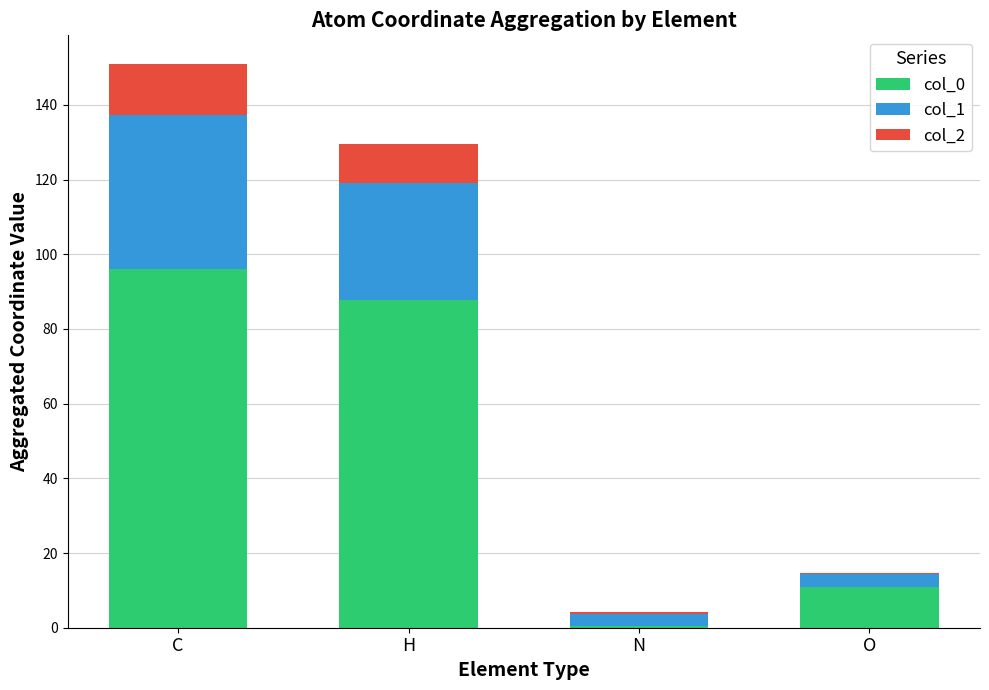

The value of col_0 at O is 10.9. True or false?

True